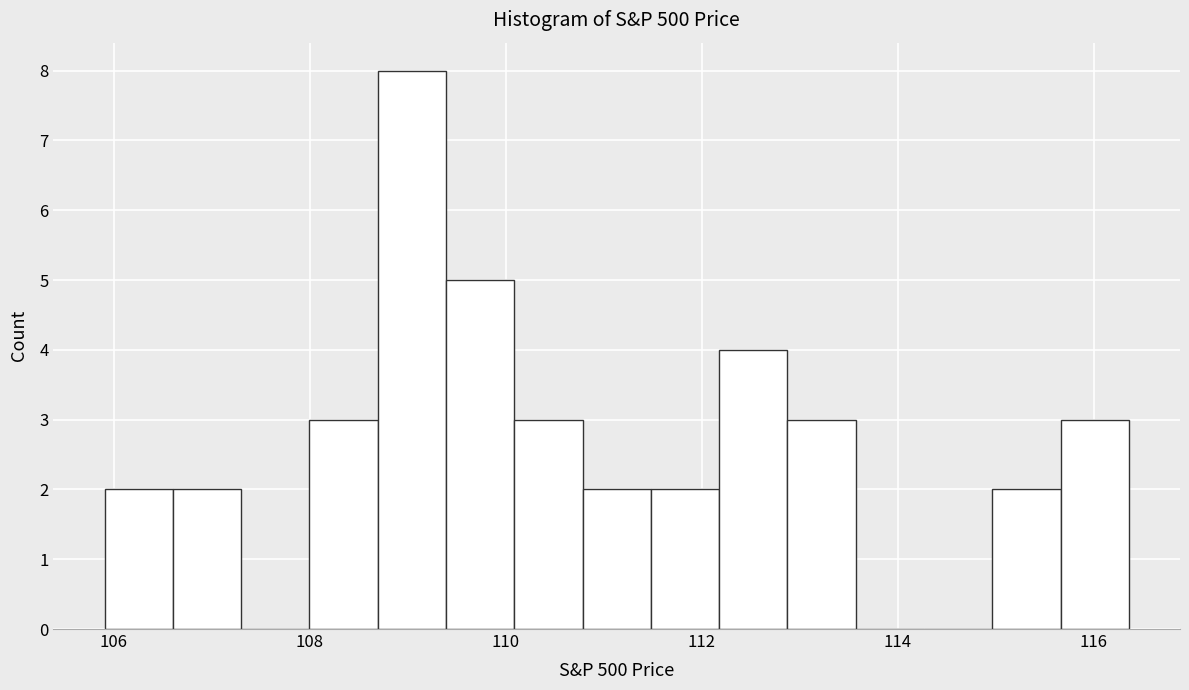

Read against the x-axis, roughly where is the centre of the tallest bar?

109.0